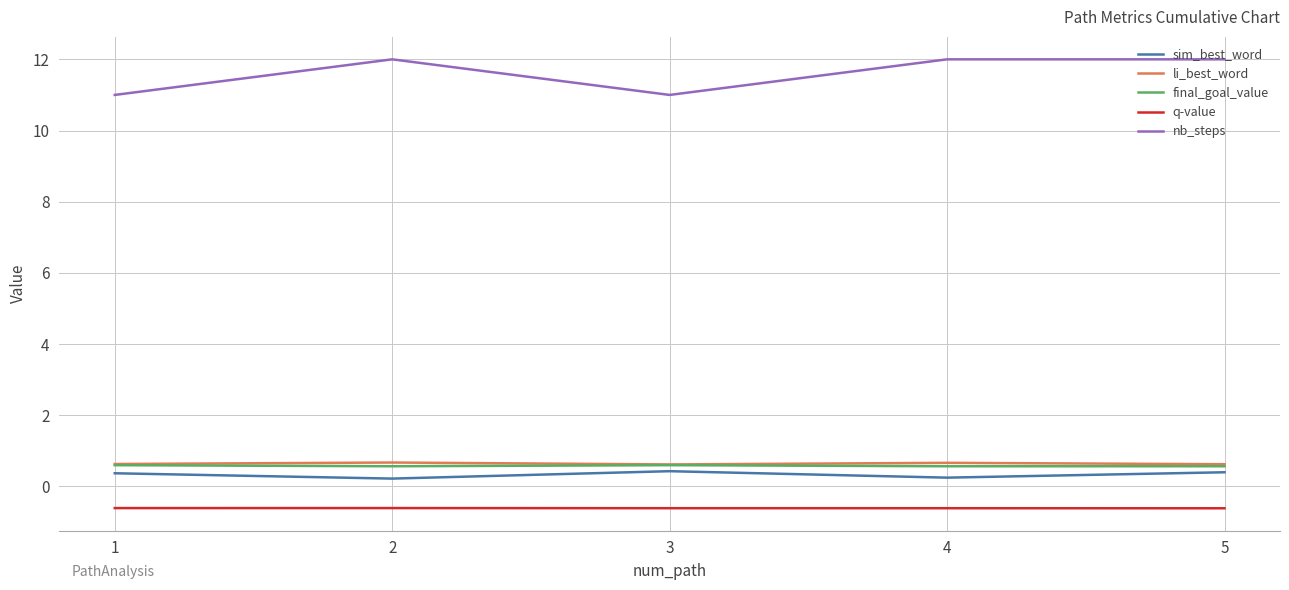

True or false: q-value has more than 2 interior local peaks.

False